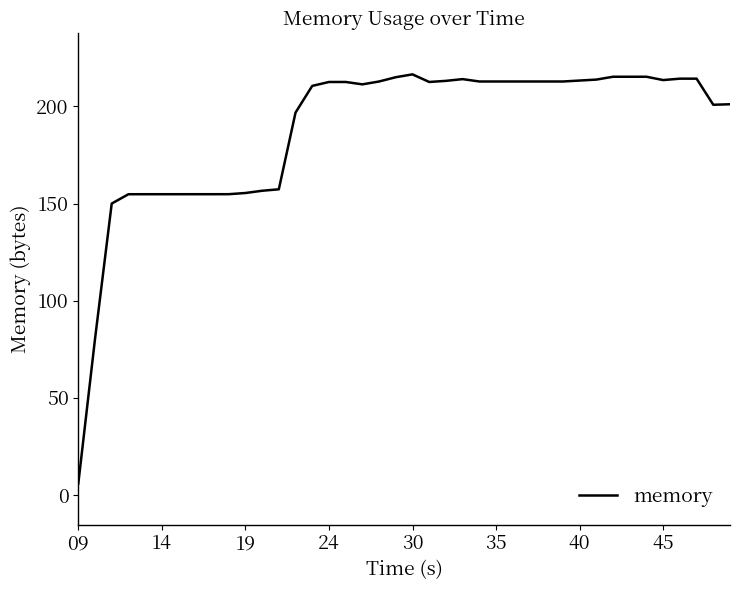

What is the minimum value shown in the chart?

5.9